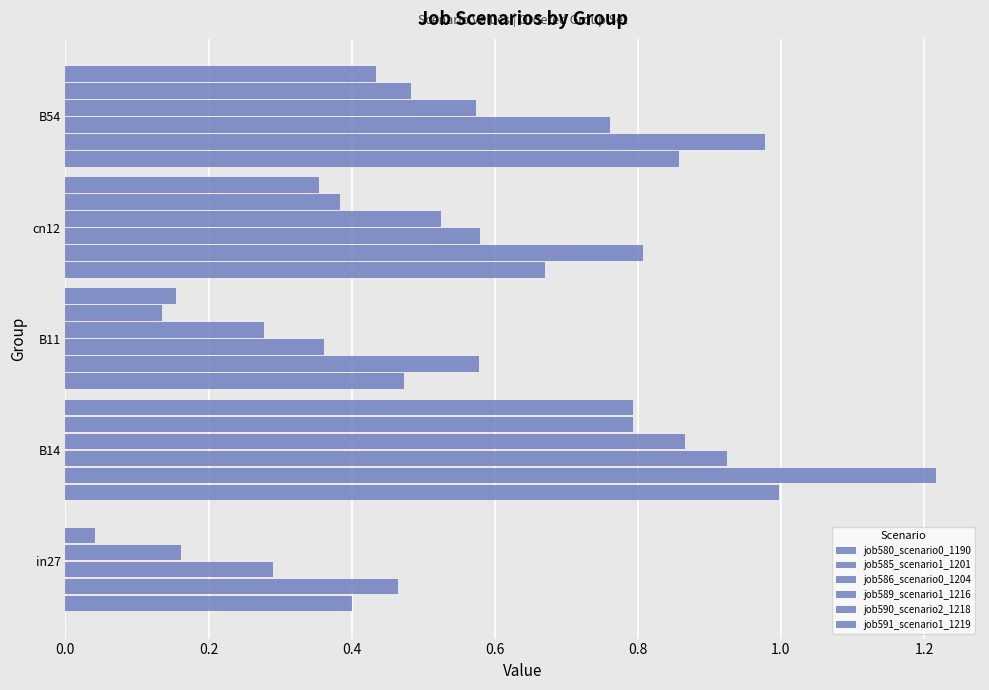

How many categories are shown in the chart?

5